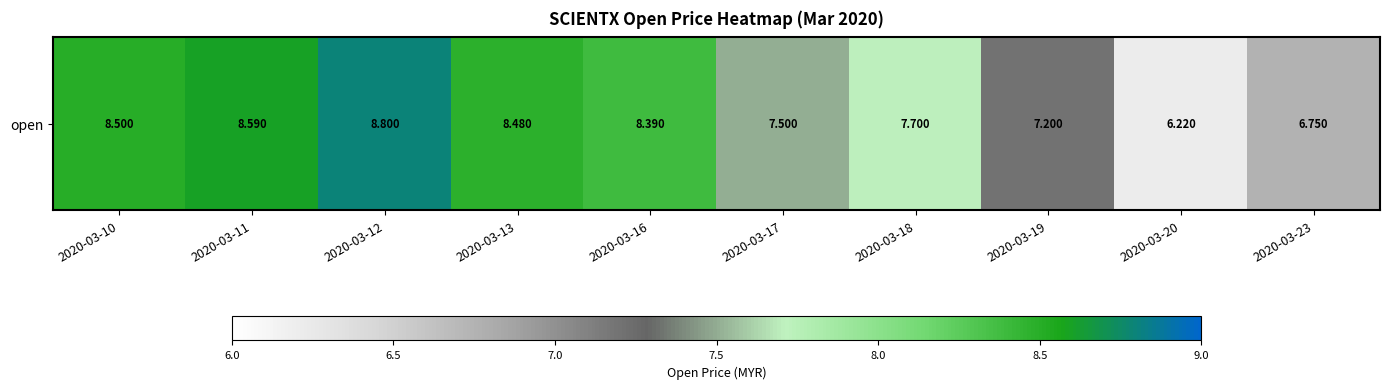

What is the maximum value shown in the chart?

8.8